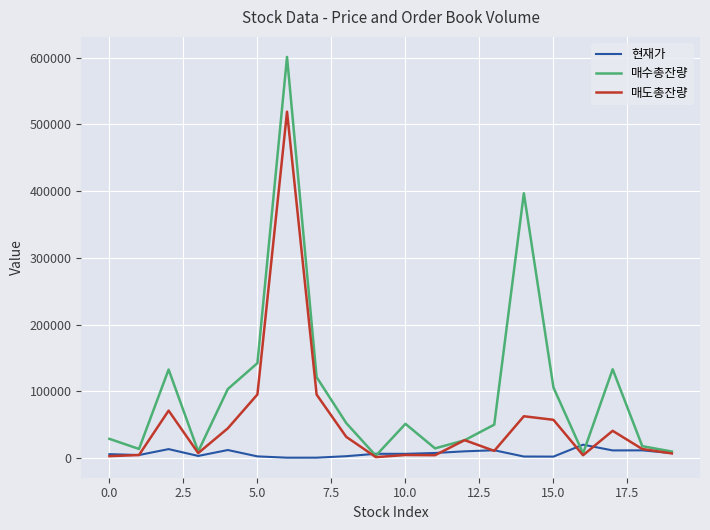

List the series in order of their overall mean, highest first.

매수총잔량, 매도총잔량, 현재가